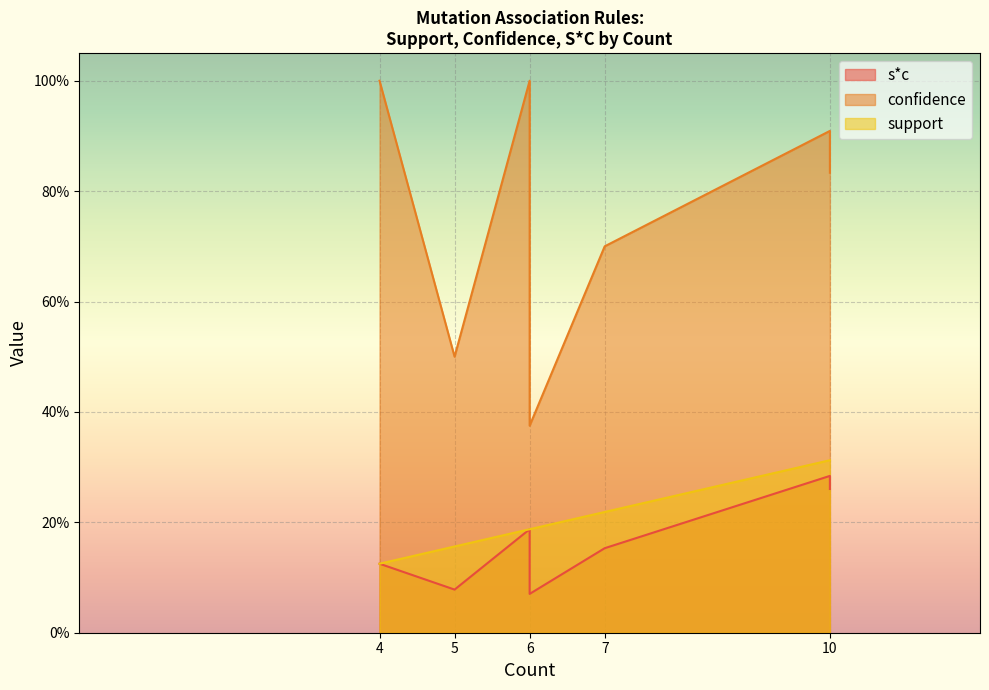

Which series changed the most between 10 and 6?

confidence